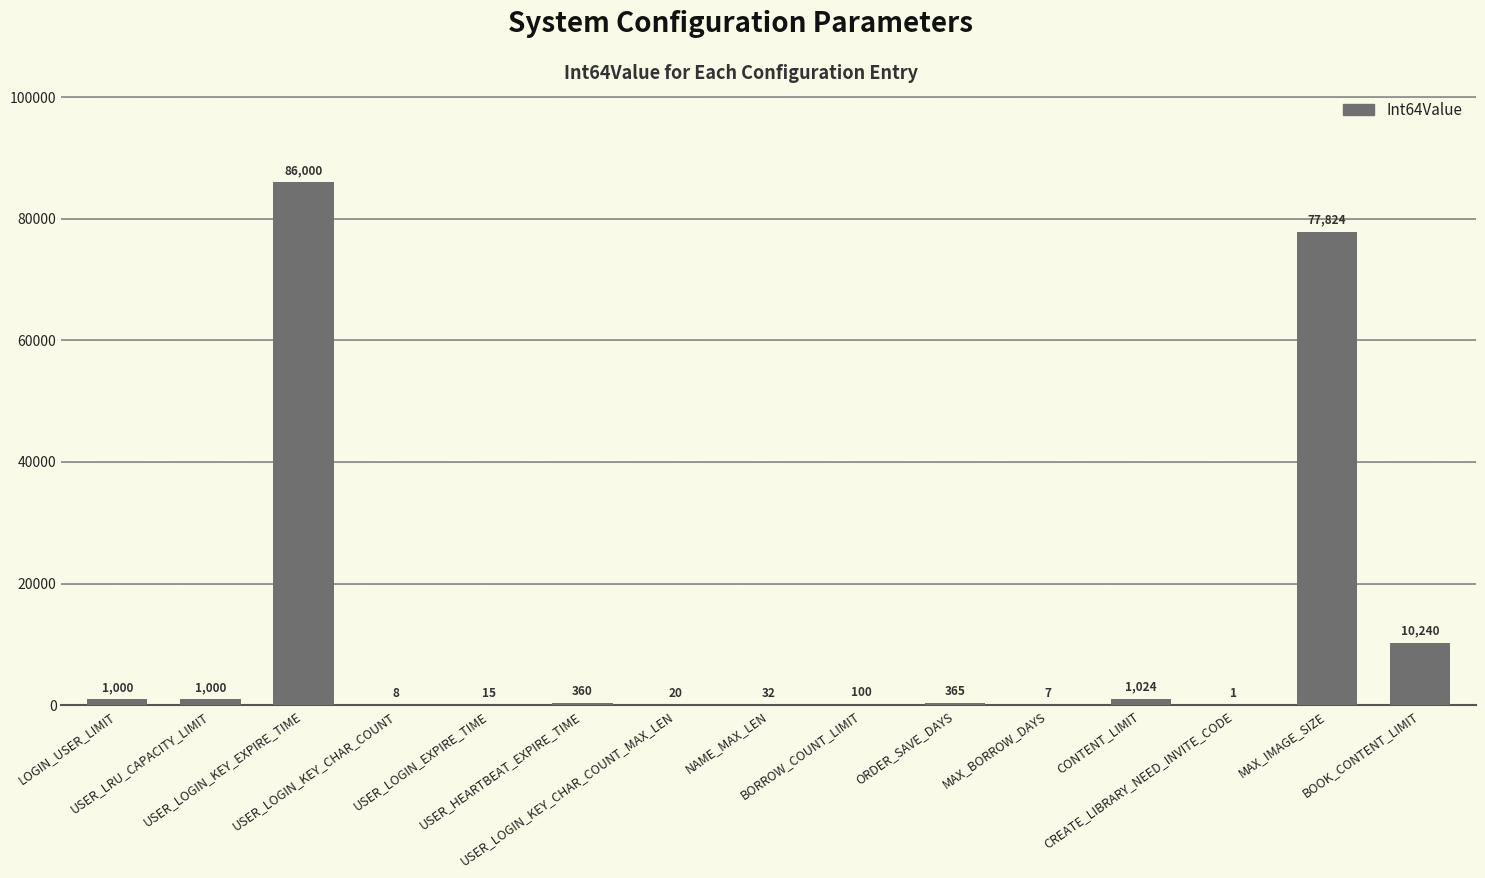

How many data points does each series have?

15